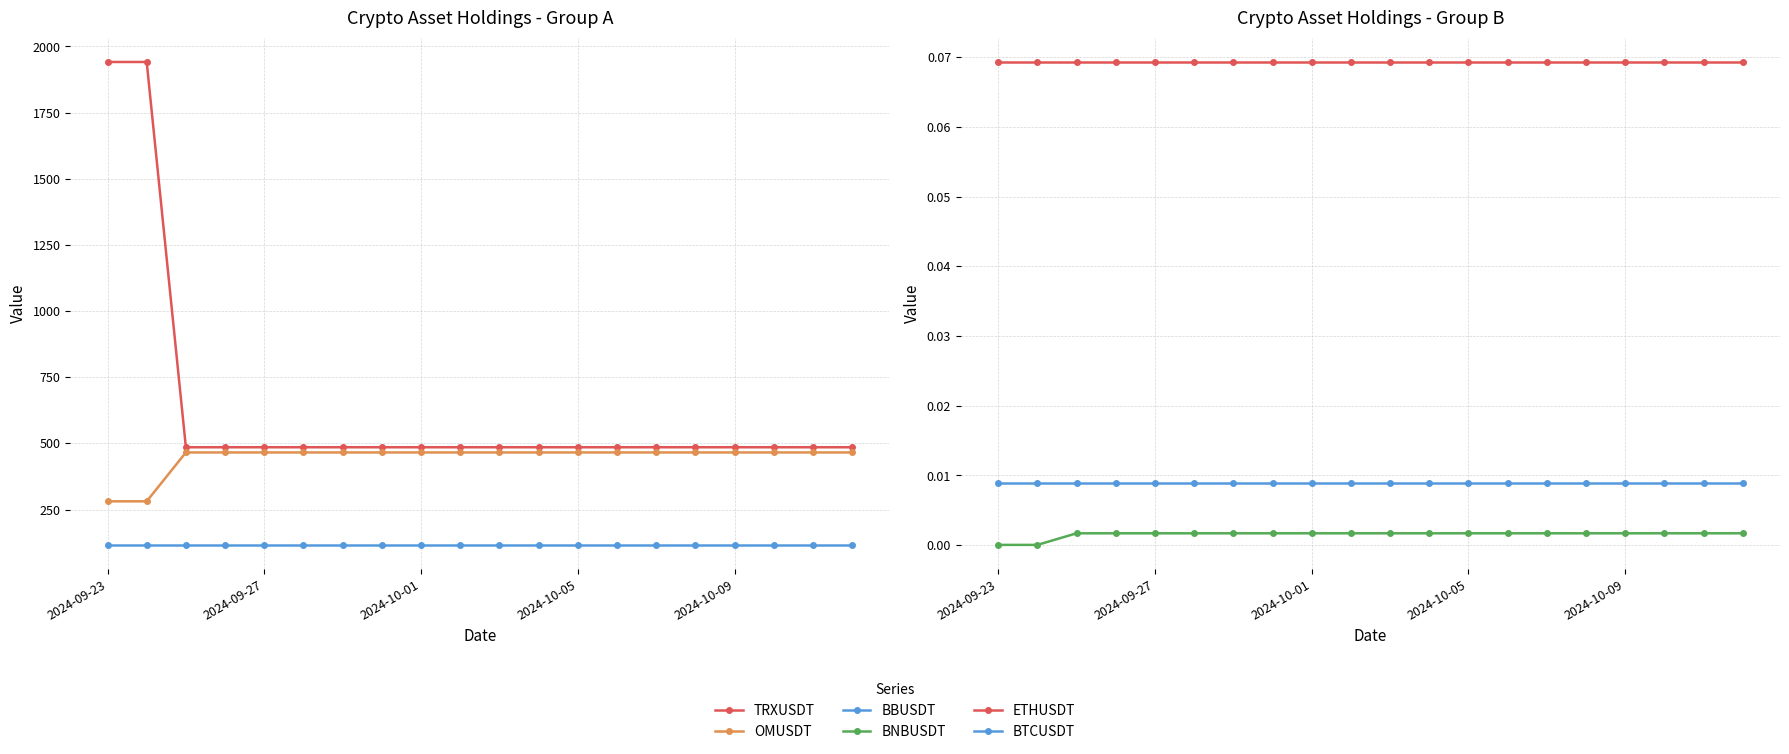

What is the sum of all OMUSDT values?

8946.5